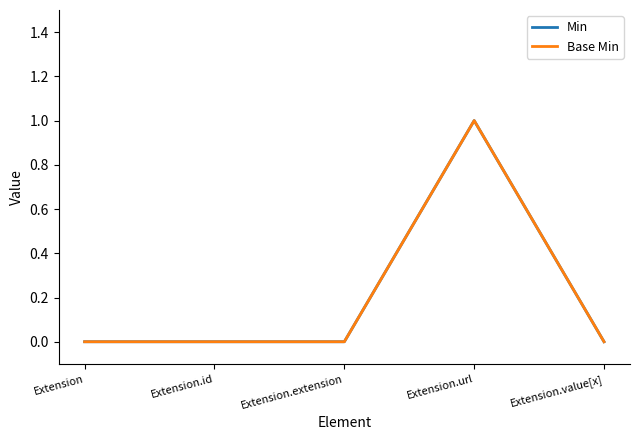

In Base Min, how many points are higher than both neighbors (excluding endpoints)?

1